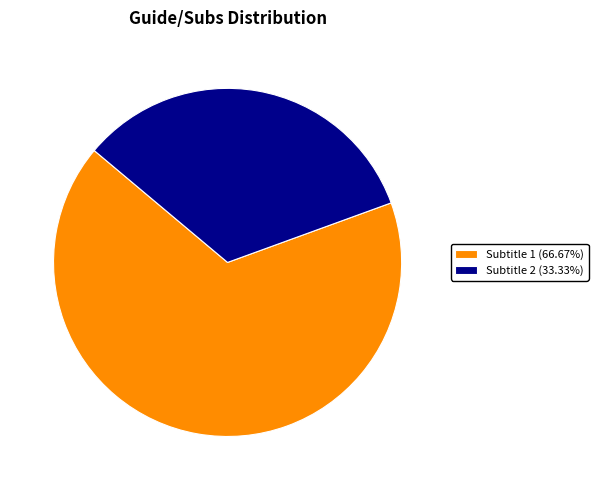

Approximately how many times larger is the value at Subtitle 1 (66.67%) compared to Subtitle 2 (33.33%)?

2.0